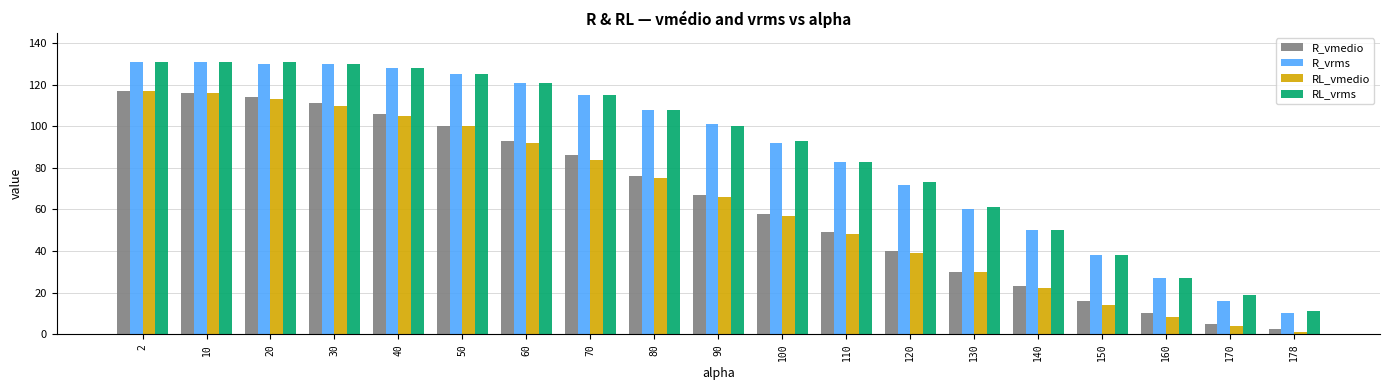

What is the sum of the RL_vmedio values at 2 and 40?

222.0